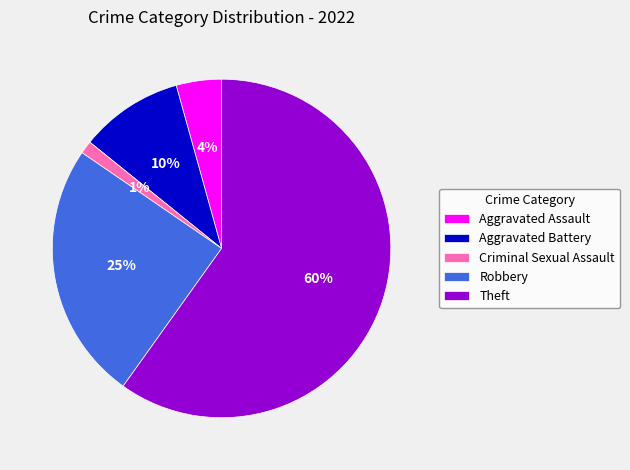

What percentage is the Aggravated Battery slice, to the nearest percent?

10%